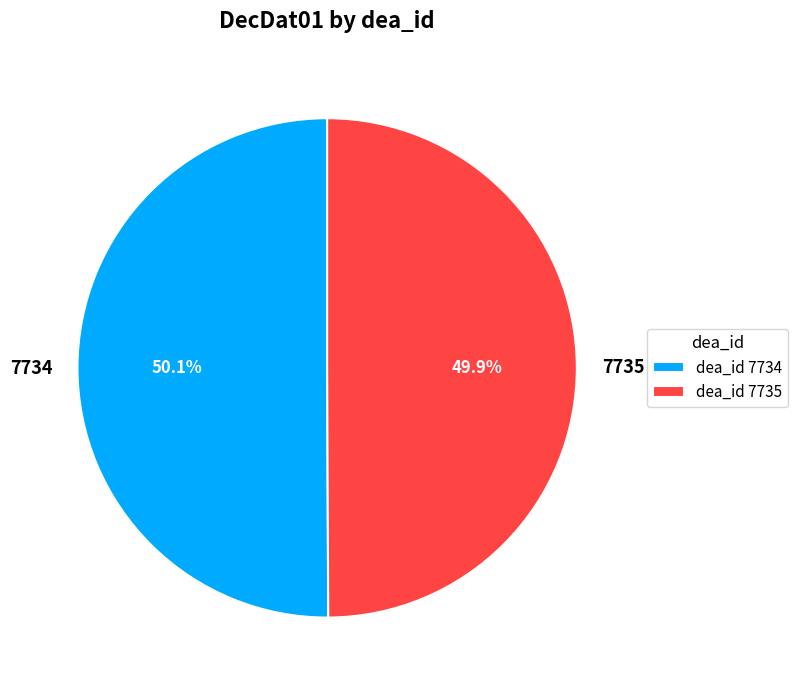

The 7734 slice represents 50% of the pie. True or false?

True